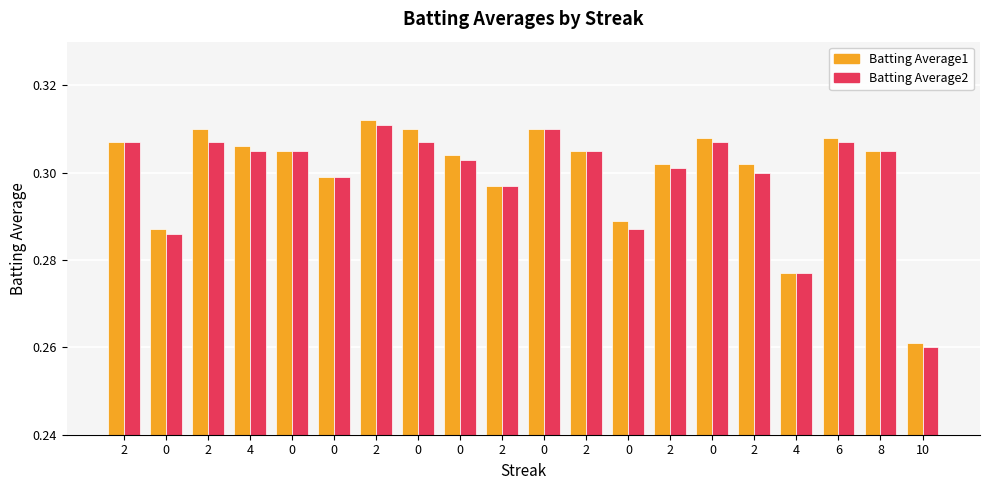

What is the average value of the Batting Average1 series?

0.3